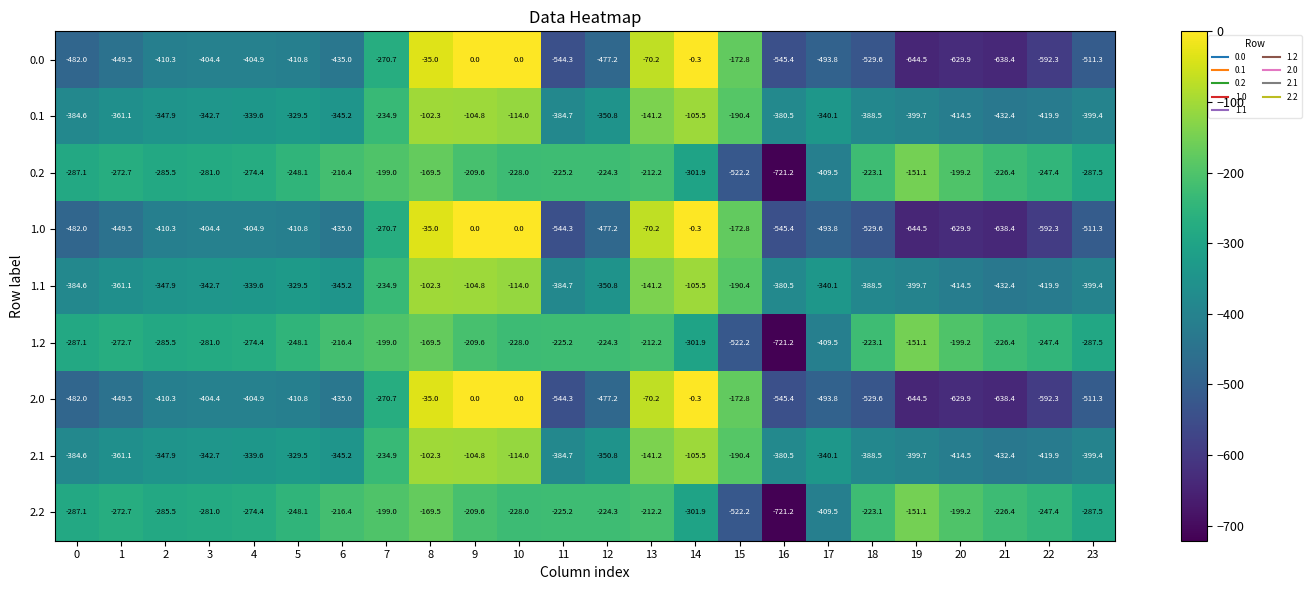

What value does the 1.2 series have at 4?

-274.4